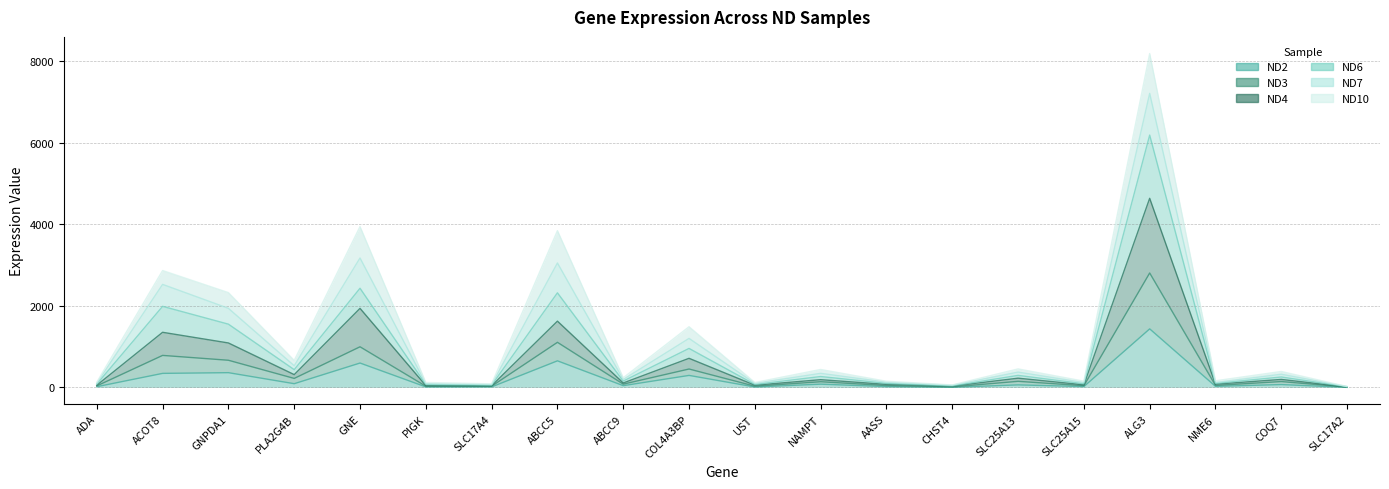

True or false: ND2 and ND3 intersect in this chart.

False